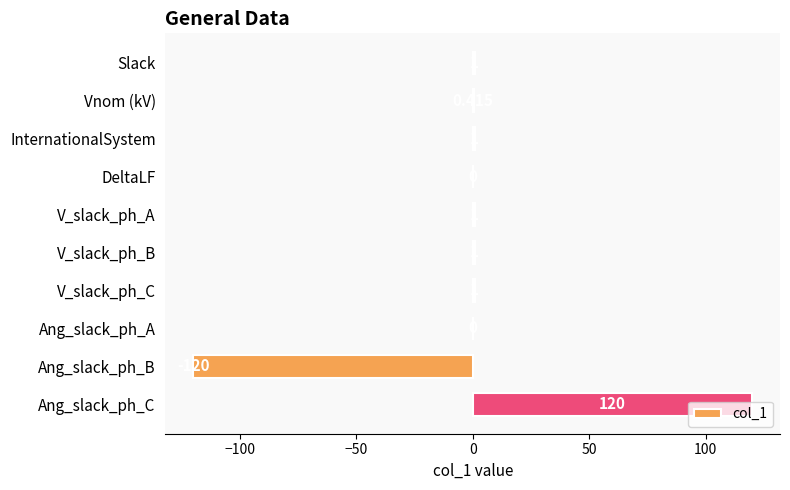

At which category does the chart reach its peak across all series?

Ang_slack_ph_C